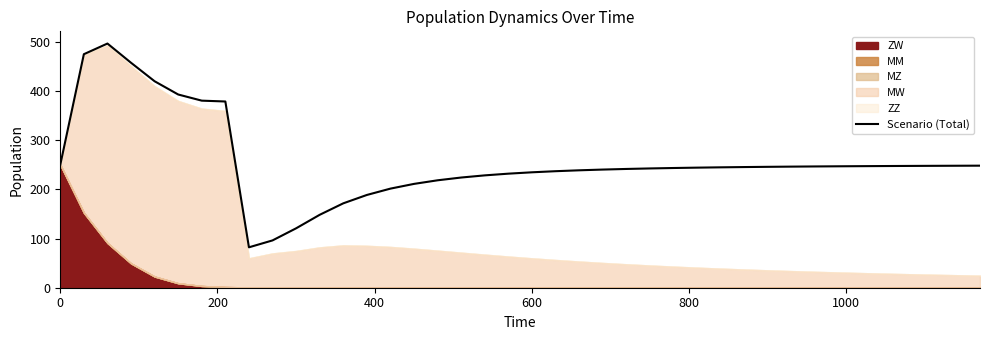

What is the difference between the maximum and second lowest values?

400.2